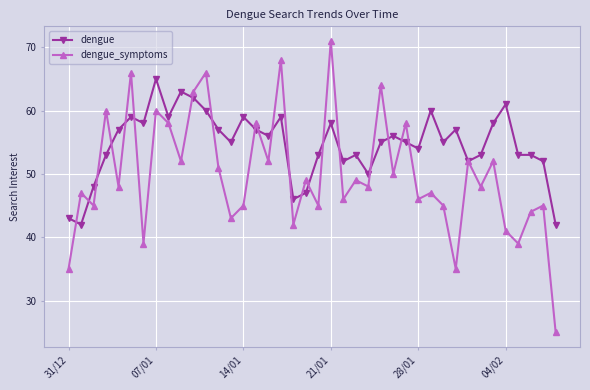

What is the value of the dengue_symptoms point at the 32nd from the left?

35